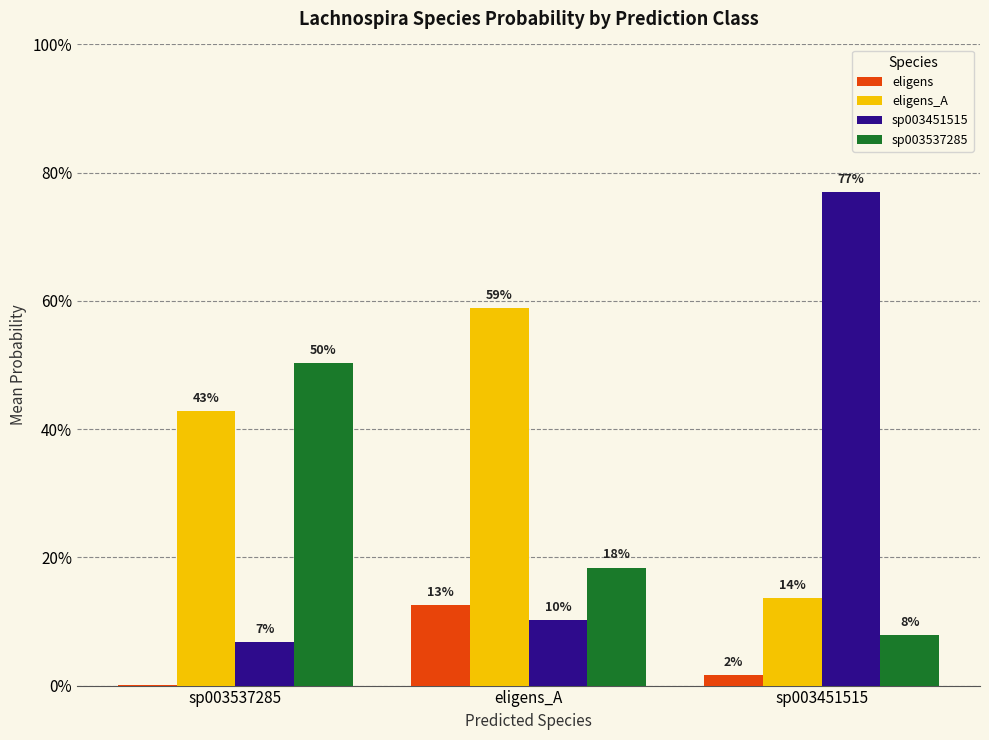

Which category has the highest value across all series?

sp003451515